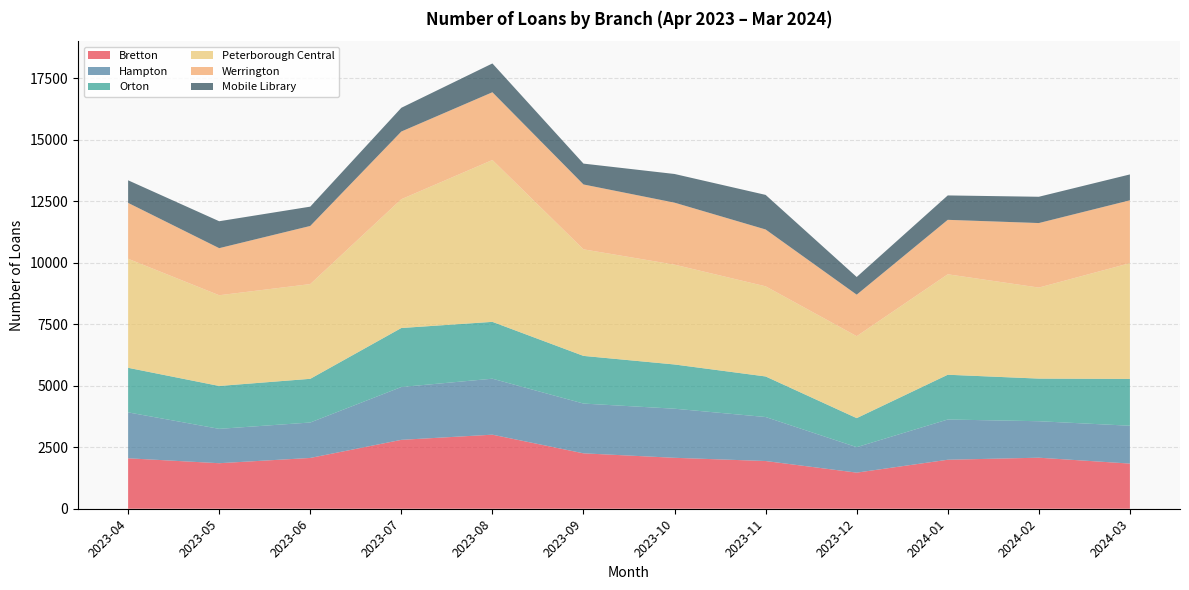

Reading left to right, list all the values displayed in this chart.

Bretton: 2023-04=2051	2023-05=1851	2023-06=2065	2023-07=2801	2023-08=3011	2023-09=2253	2023-10=2071	2023-11=1940	2023-12=1468	2024-01=1992	2024-02=2075	2024-03=1836
Hampton: 2023-04=1867	2023-05=1397	2023-06=1441	2023-07=2148	2023-08=2276	2023-09=2023	2023-10=1996	2023-11=1789	2023-12=1035	2024-01=1636	2024-02=1483	2024-03=1539
Orton: 2023-04=1812	2023-05=1743	2023-06=1776	2023-07=2399	2023-08=2311	2023-09=1938	2023-10=1798	2023-11=1649	2023-12=1181	2024-01=1820	2024-02=1733	2024-03=1903
Peterborough Central: 2023-04=4434	2023-05=3689	2023-06=3852	2023-07=5237	2023-08=6581	2023-09=4333	2023-10=4059	2023-11=3665	2023-12=3332	2024-01=4084	2024-02=3701	2024-03=4707
Werrington: 2023-04=2271	2023-05=1914	2023-06=2363	2023-07=2751	2023-08=2754	2023-09=2637	2023-10=2520	2023-11=2311	2023-12=1687	2024-01=2214	2024-02=2623	2024-03=2555
Mobile Library: 2023-04=918	2023-05=1095	2023-06=785	2023-07=965	2023-08=1171	2023-09=848	2023-10=1166	2023-11=1406	2023-12=719	2024-01=992	2024-02=1069	2024-03=1052